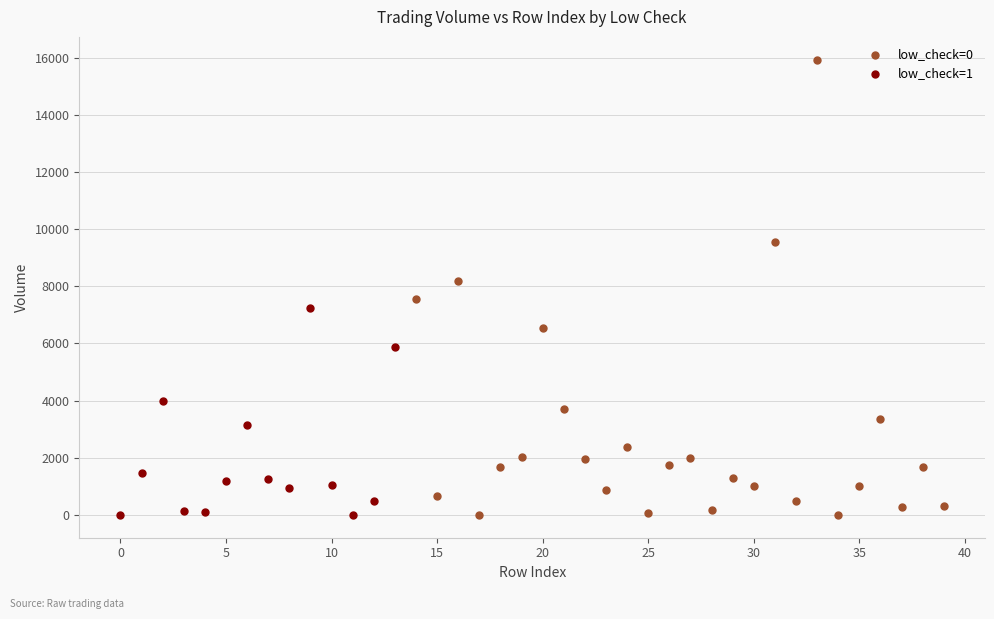

Which series has the largest Y range (max minus min)?

low_check=0